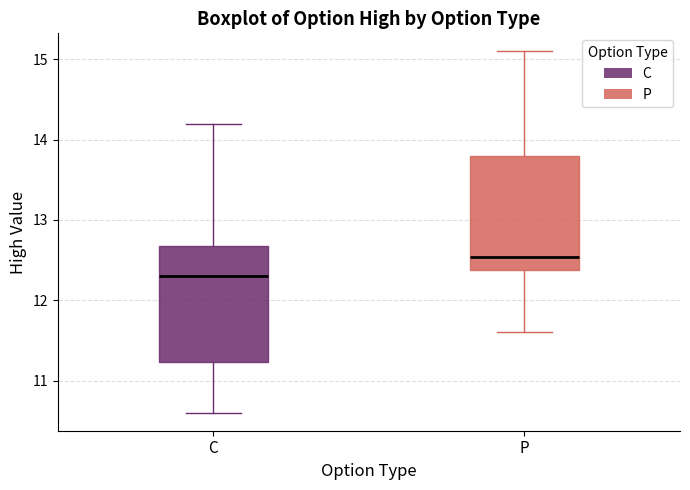

Which box has the highest median line?

P